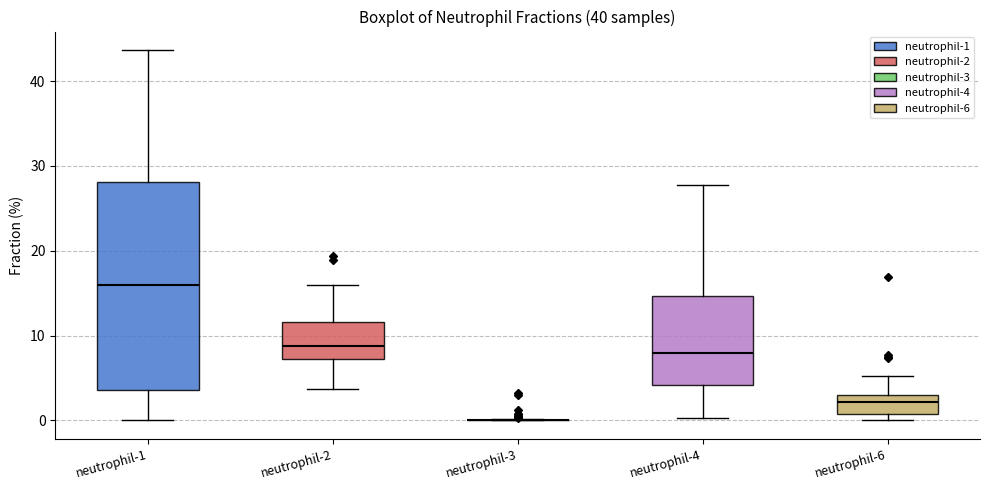

Reading left to right, transcribe this box plot: for each box, give where its median line is, the range the box spans, and where its two whiskers end, as read against the y-axis. The values are not printed on the chart, so give them approximately, as read against the axis.

neutrophil-1: median 16, box 4 to 28, whiskers 0 to 44
neutrophil-2: median 9, box 7 to 12, whiskers 4 to 16
neutrophil-3: box collapsed to a line at 0, whiskers 0 to 0
neutrophil-4: median 8, box 4 to 15, whiskers 0 to 28
neutrophil-6: median 2, box 1 to 3, whiskers 0 to 5